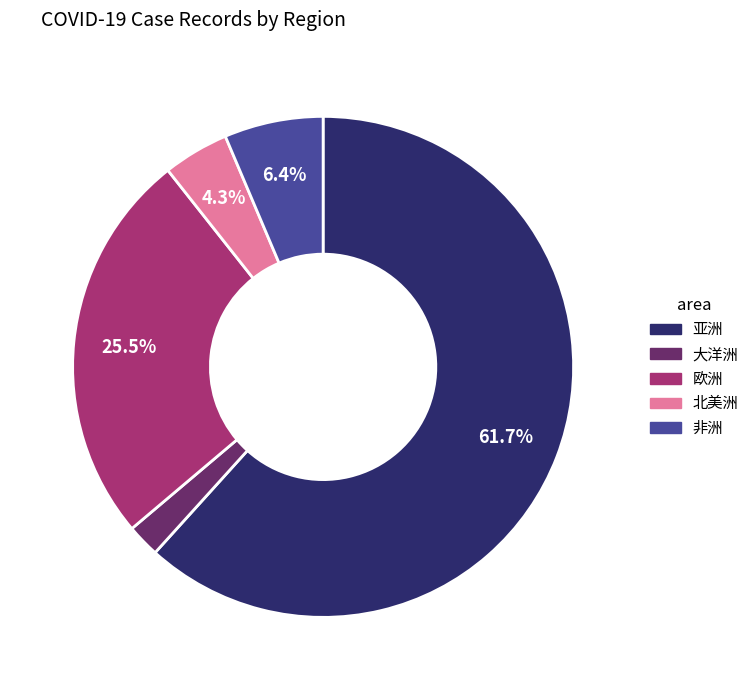

The 非洲 slice represents 6% of the pie. True or false?

True